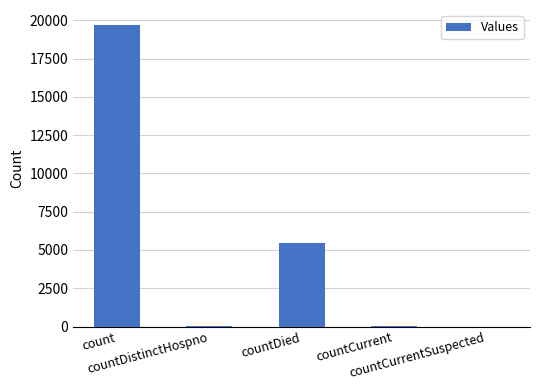

What is the maximum value shown in the chart?

19688